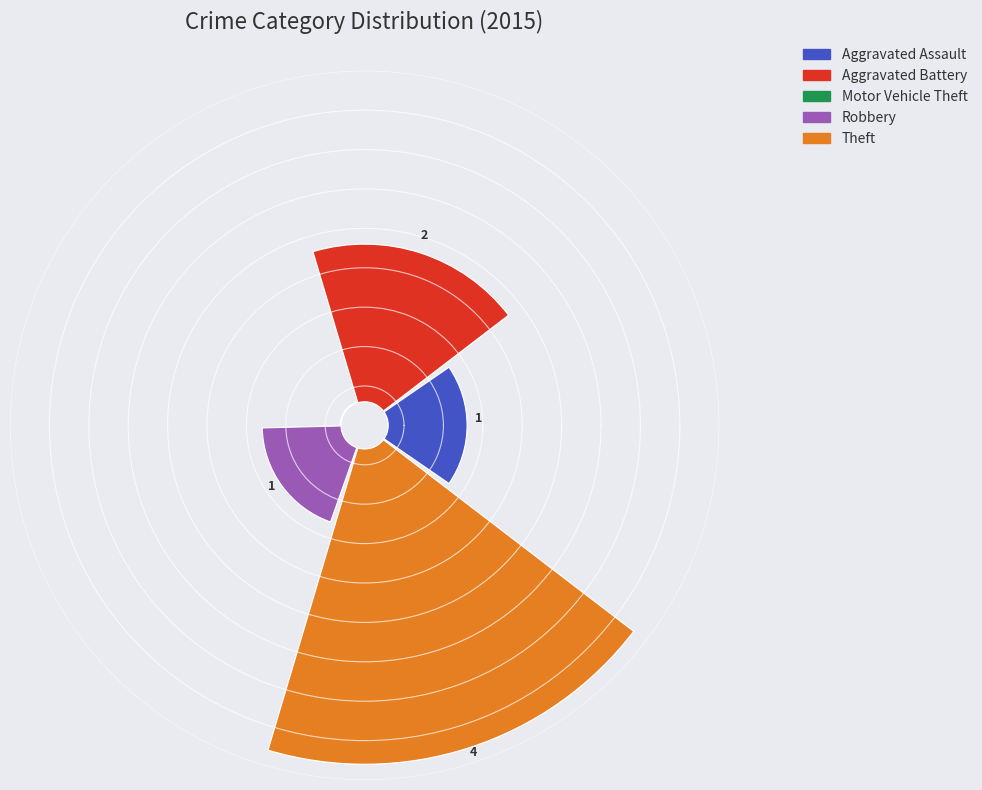

To the nearest percent, what is the average slice percentage?

20%